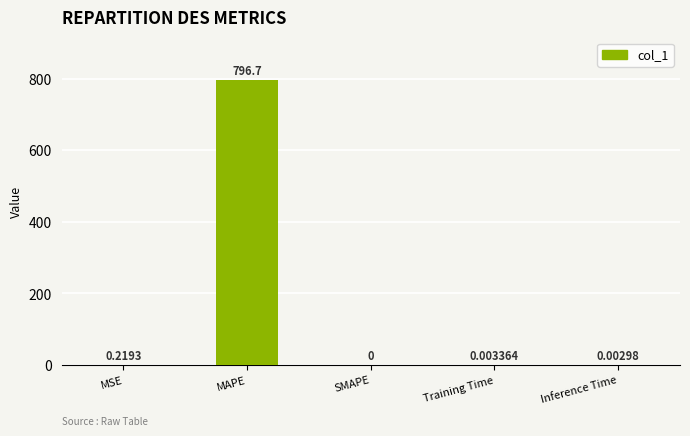

Are the bars horizontal?

No